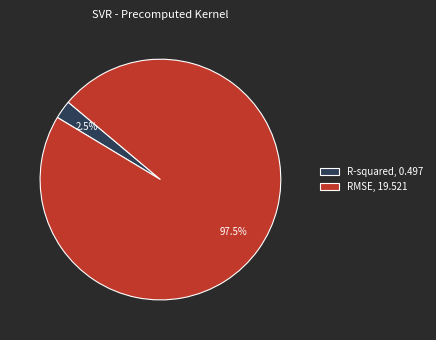

Is there a majority slice in this chart?

Yes